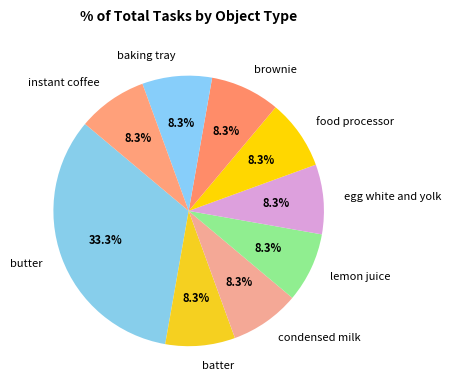

True or false: egg white and yolk accounts for 21% of the total.

False